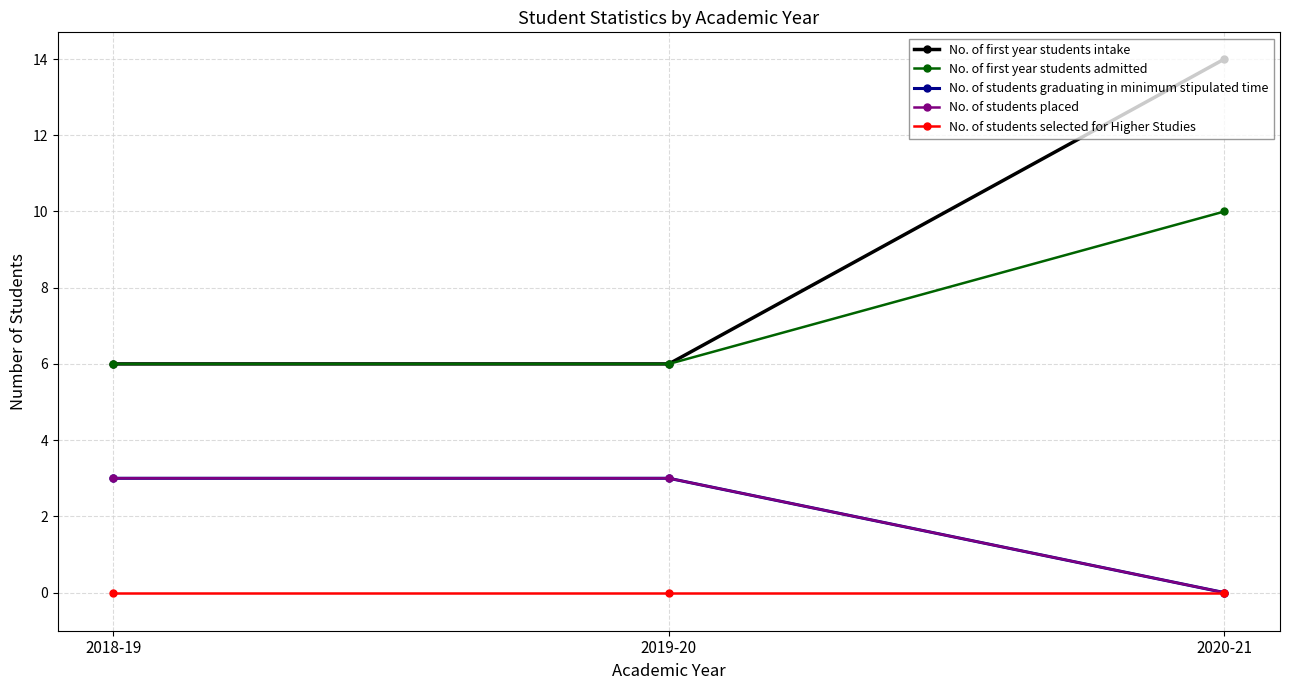

What is the maximum value for No. of students placed?

3